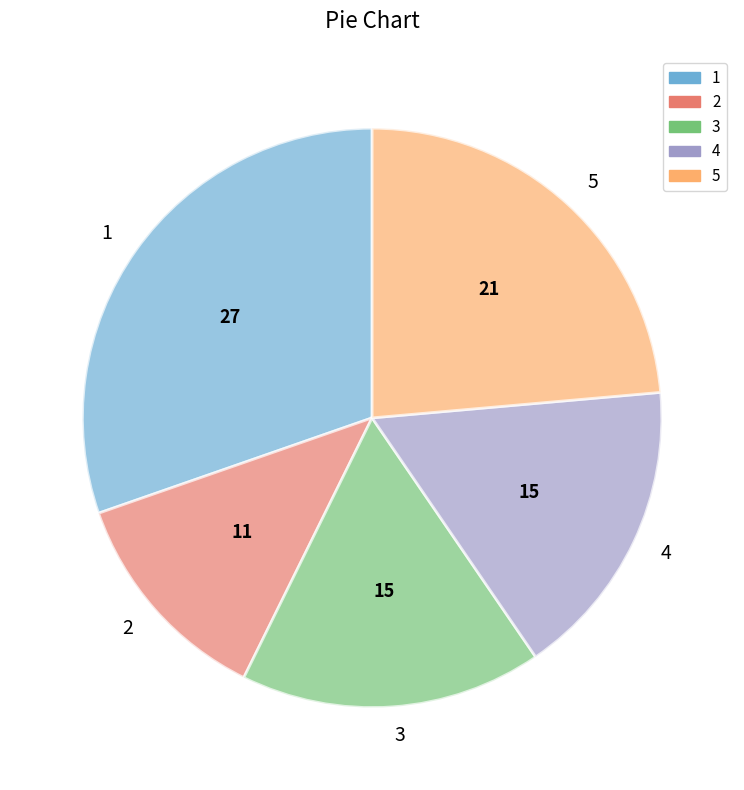

How many segments does this pie chart have?

5